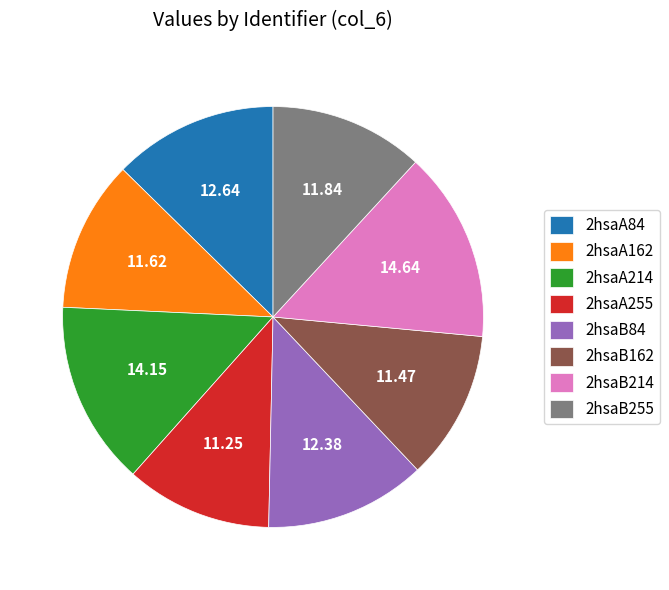

Combined, do 2hsaB214 and 2hsaB84 account for over 50%?

No